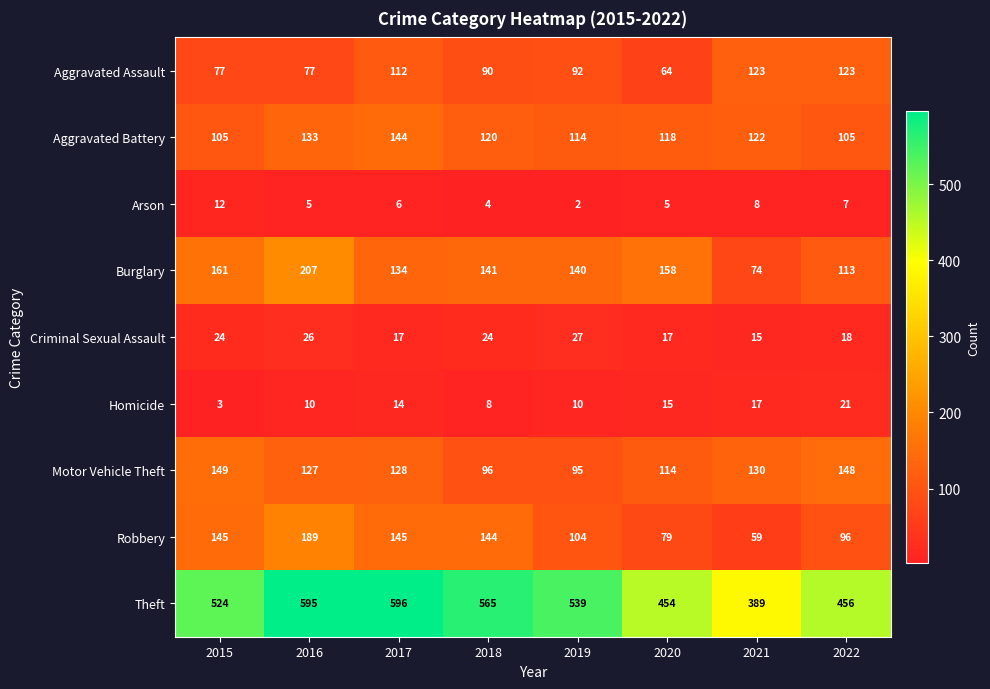

At which category is the sum across all series the highest?

2016